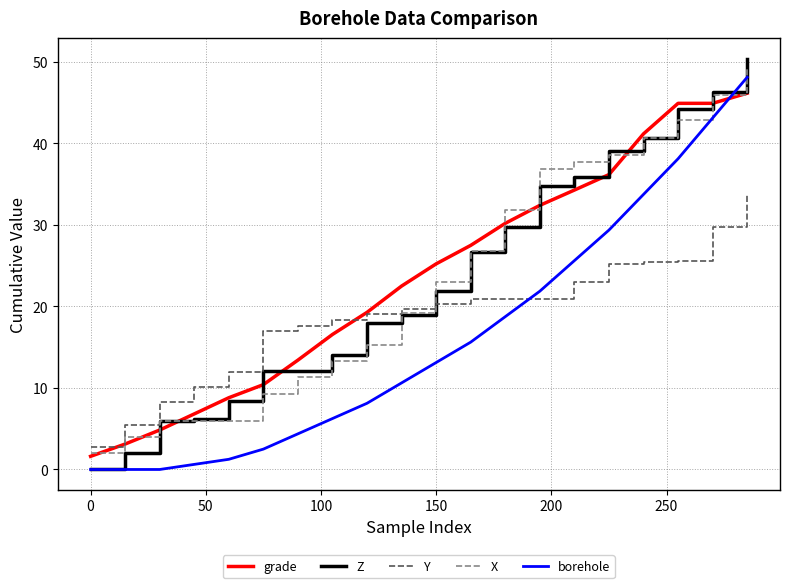

Which series has the widest spread of values?

Z